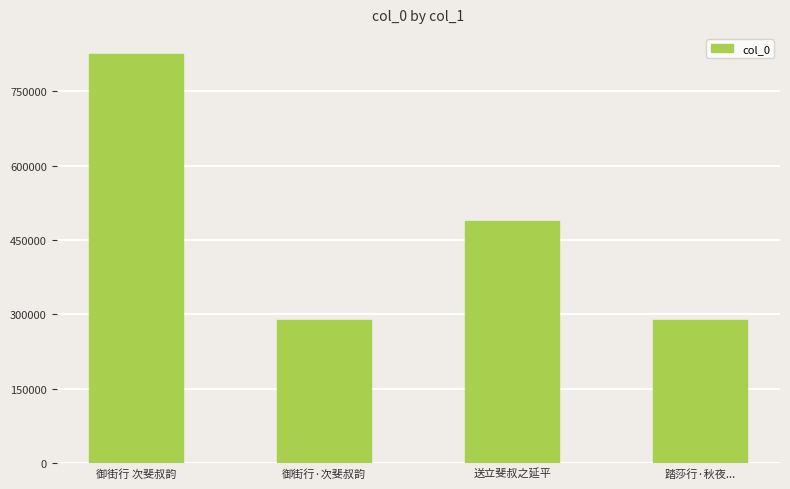

Between 送立斐叔之延平 and 踏莎行·秋夜..., which is larger?

送立斐叔之延平